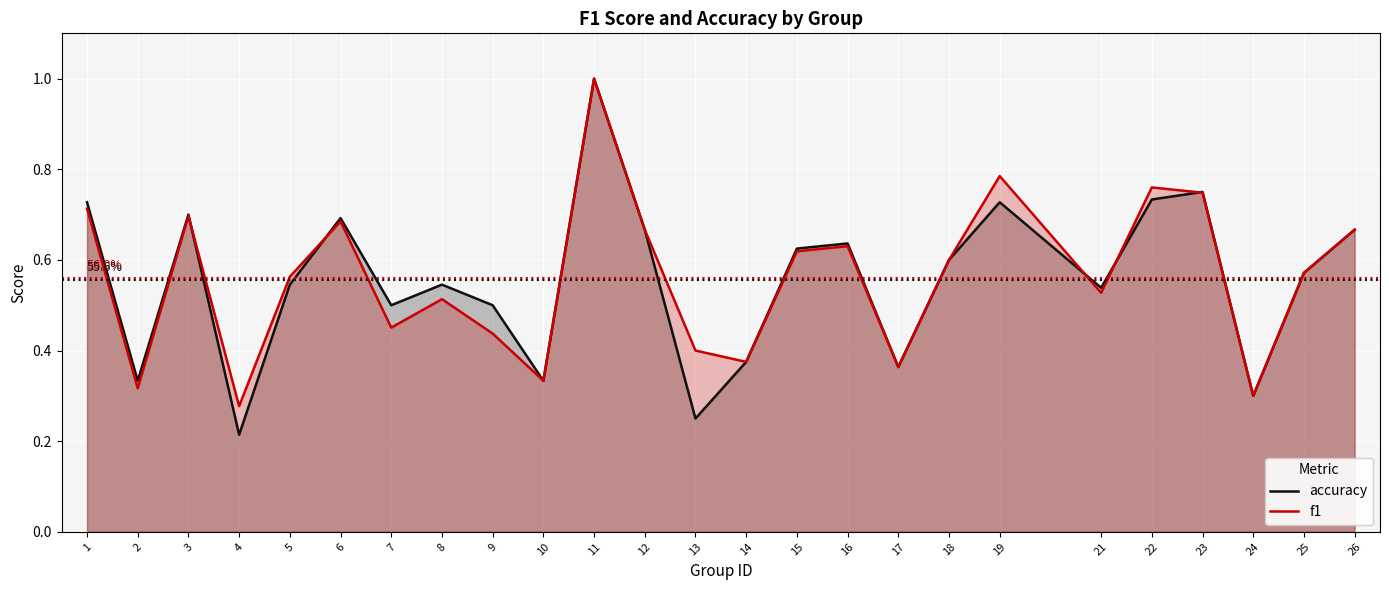

Does the chart display data point markers on the line(s)?

No